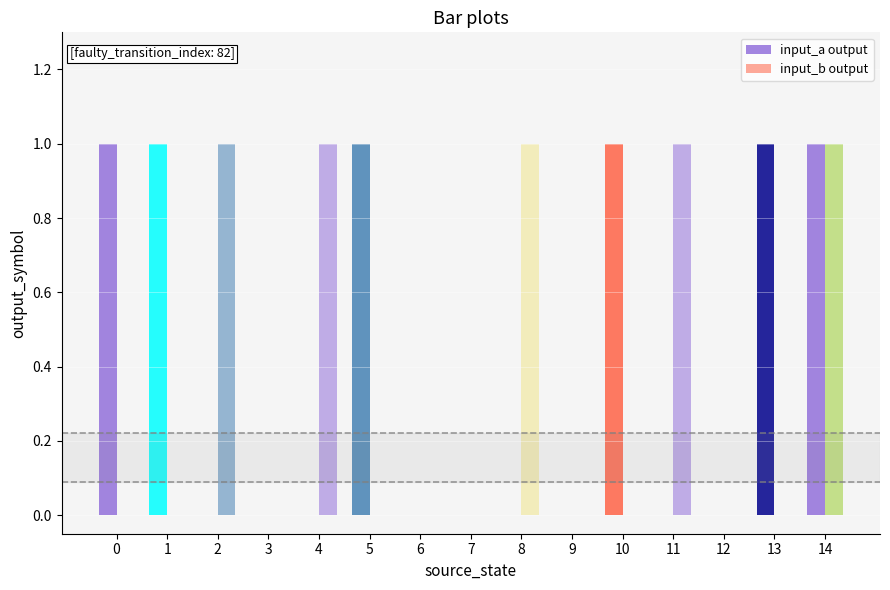

The input_a output series shows 0 at 11. True or false?

True